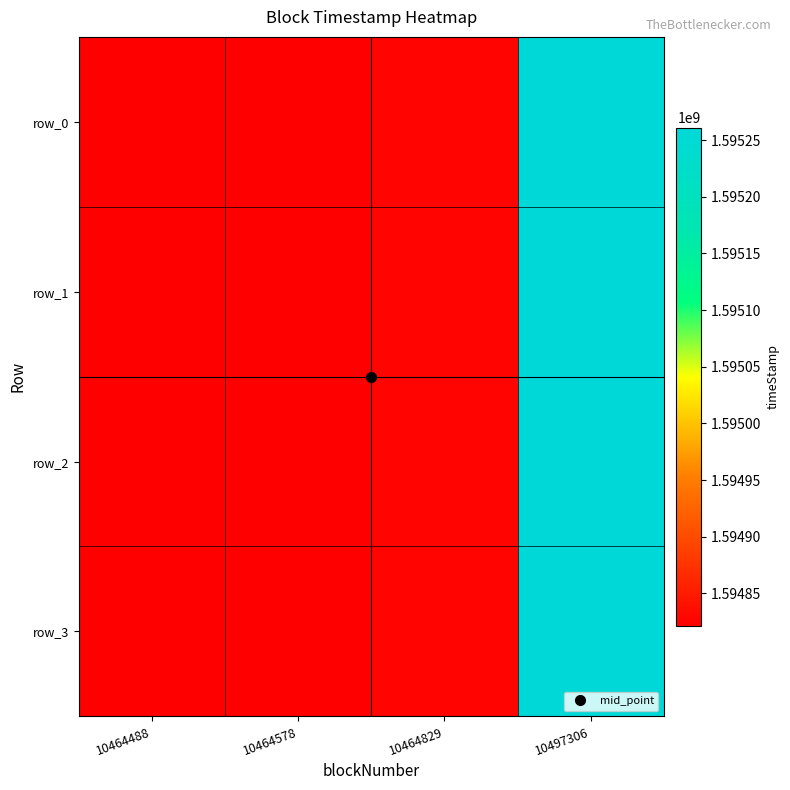

At which category is the sum across all series the highest?

10497306